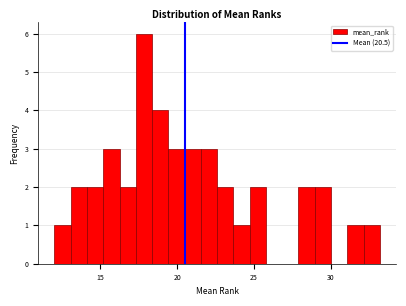

Read against the x-axis, roughly where is the centre of the tallest bar?

18.0